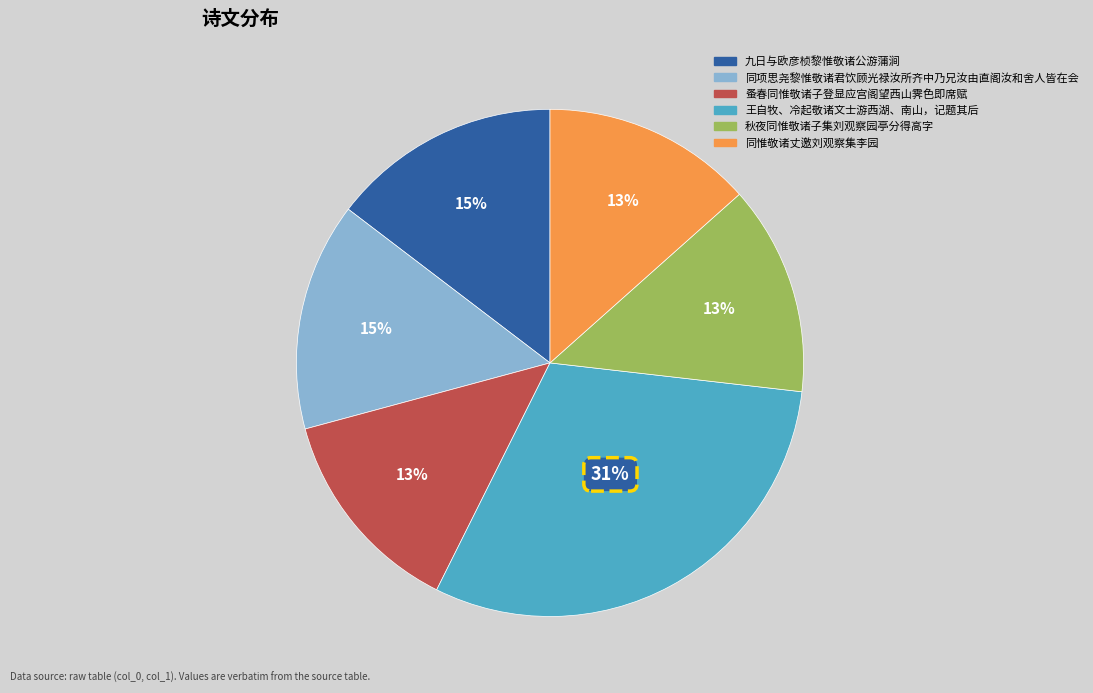

To the nearest percent, what is the average slice percentage?

17%